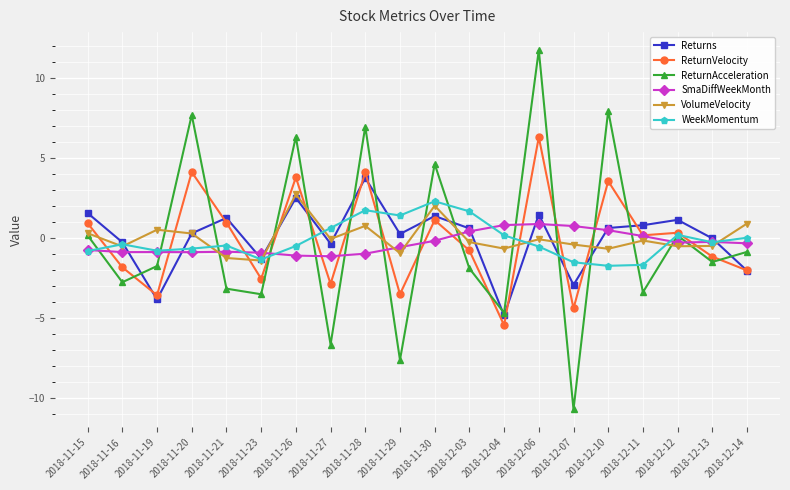

Which series changed the most between 2018-12-07 and 2018-12-13?

ReturnAcceleration